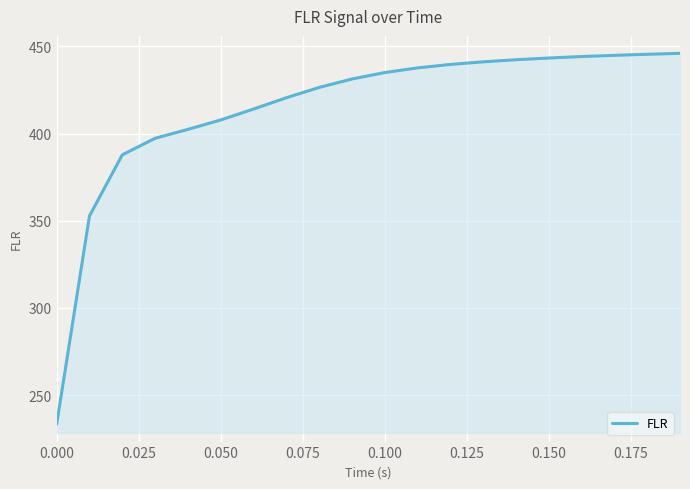

What is the greatest value displayed?

446.0